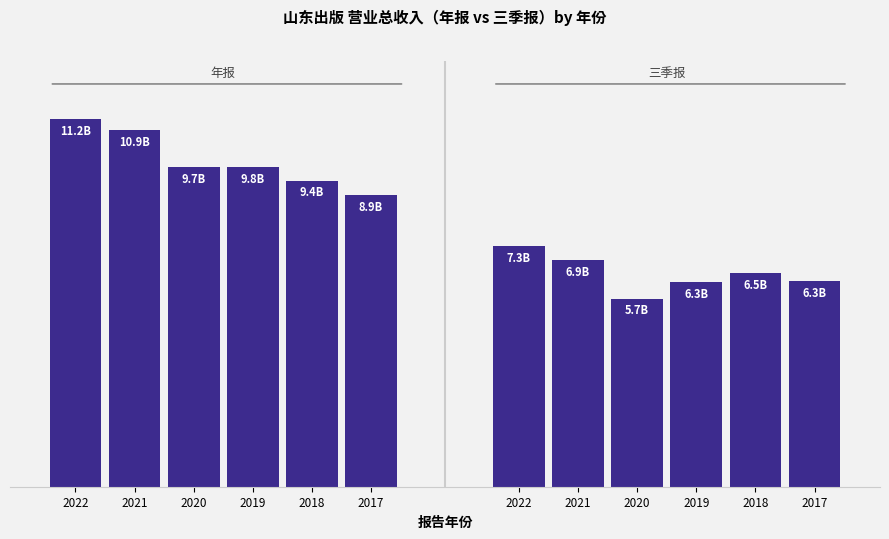

Where is 年报 nearest to the value 10?

2019